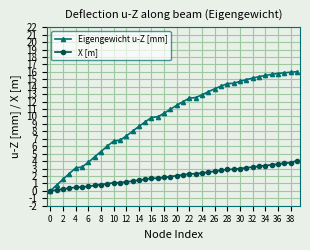

Which series has the largest range (max minus min)?

Eigengewicht u-Z [mm]